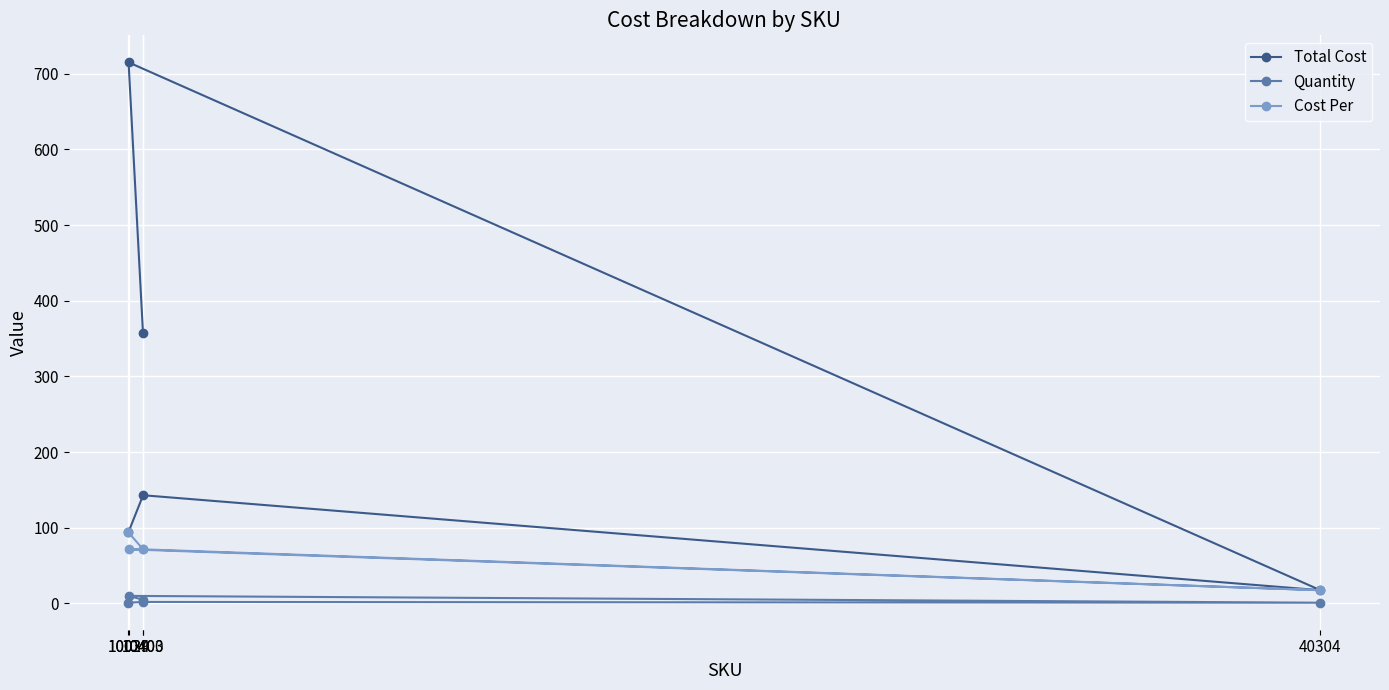

True or false: Total Cost and Quantity cross at least once.

False